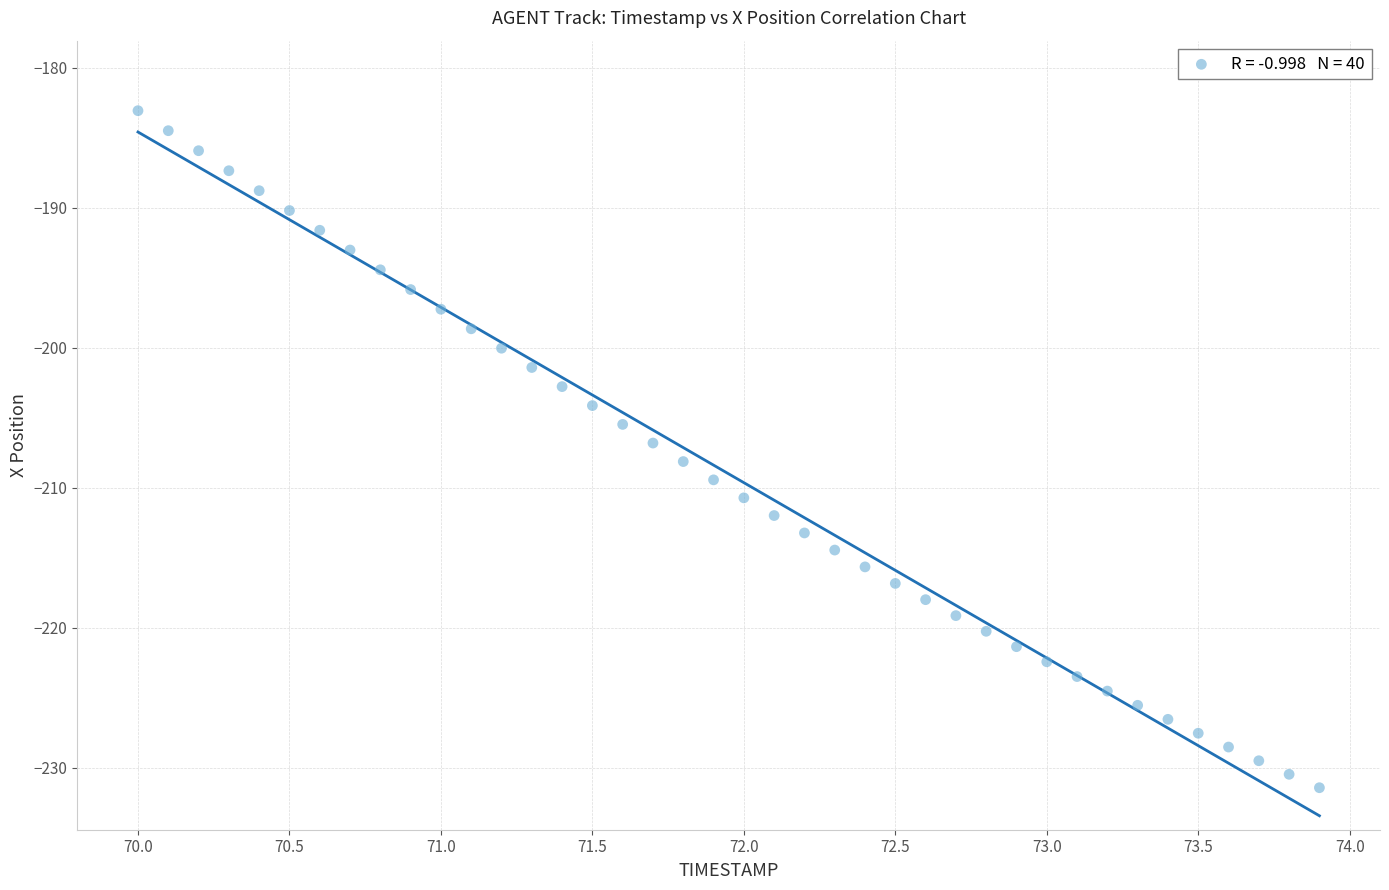

What is the range of X values (max minus min)?

3.9